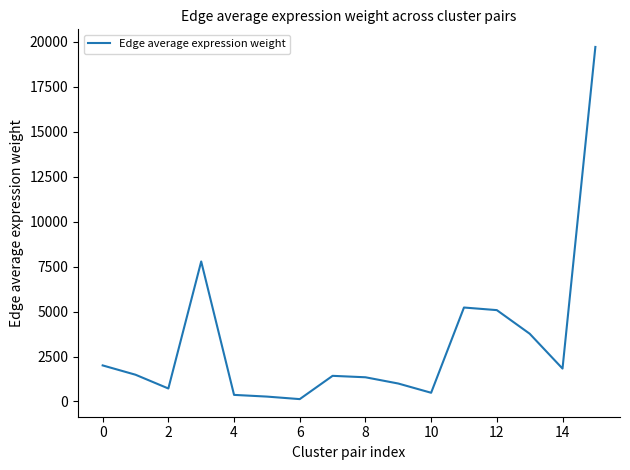

What is the difference between the maximum and minimum values?

19577.5